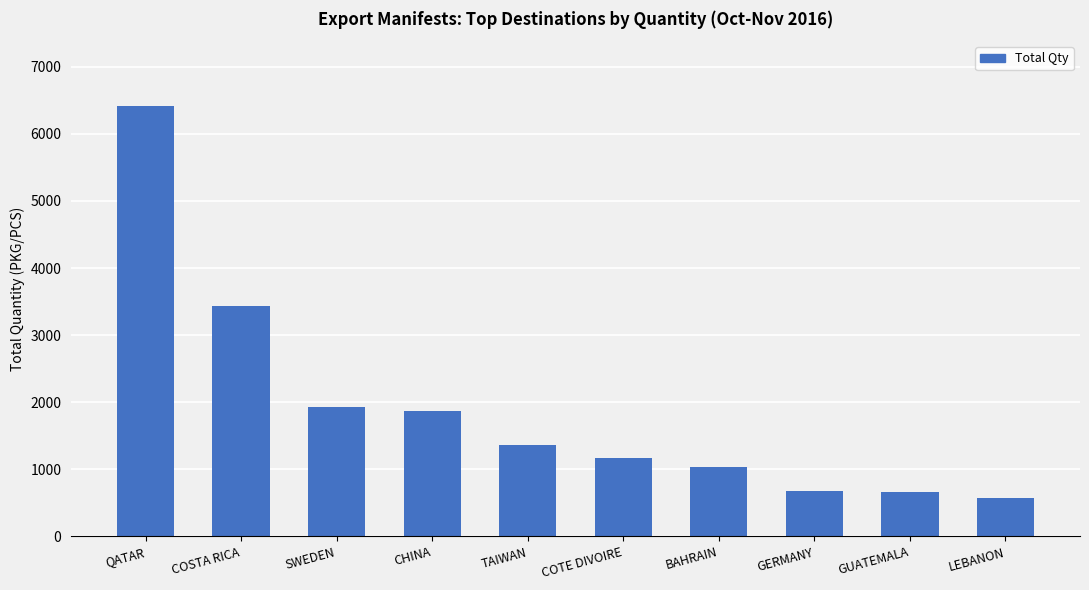

True or false: the data shows 1805 at BAHRAIN.

False